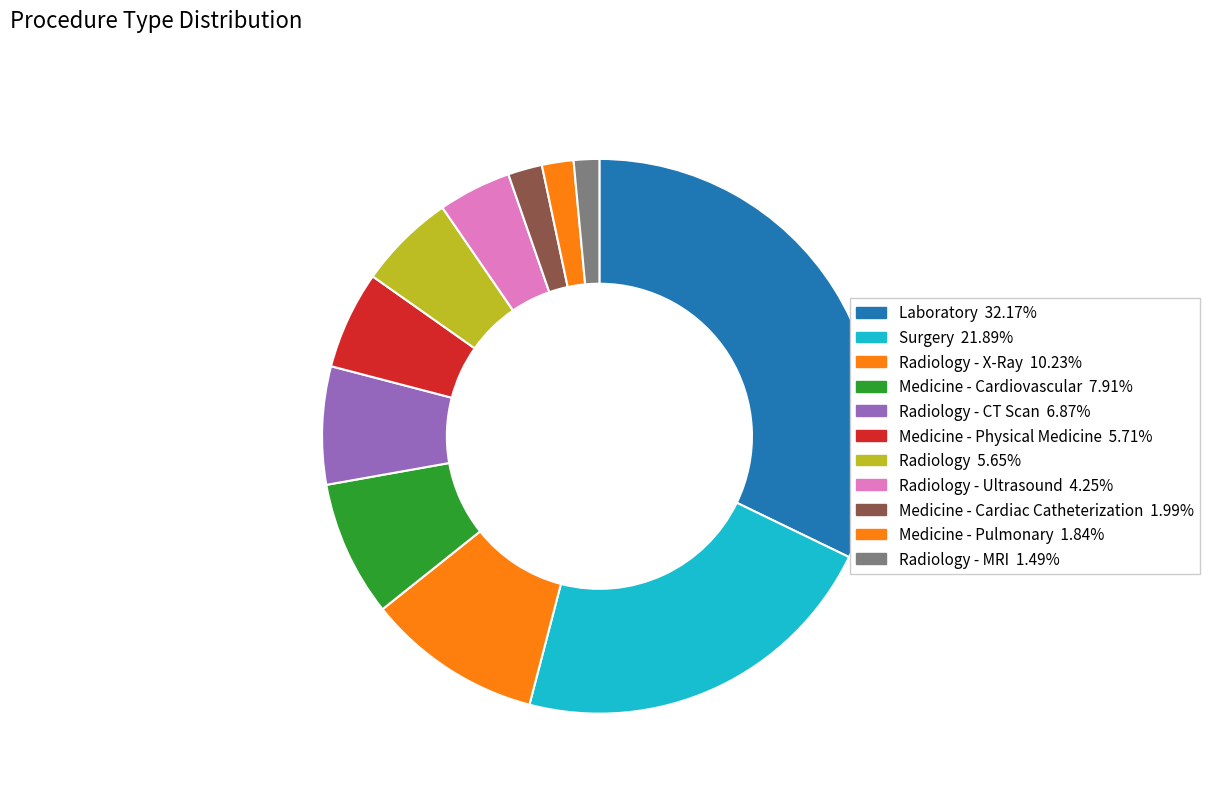

How many segments does this pie chart have?

11